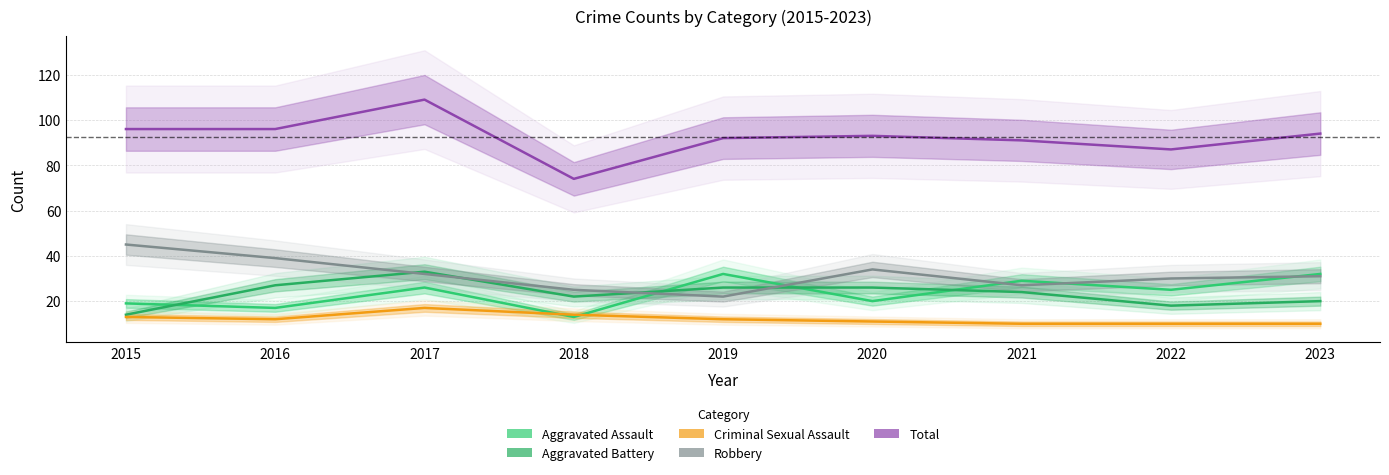

List the labels in order of Criminal Sexual Assault value, smallest first.

2021, 2022, 2023, 2020, 2016, 2019, 2015, 2018, 2017